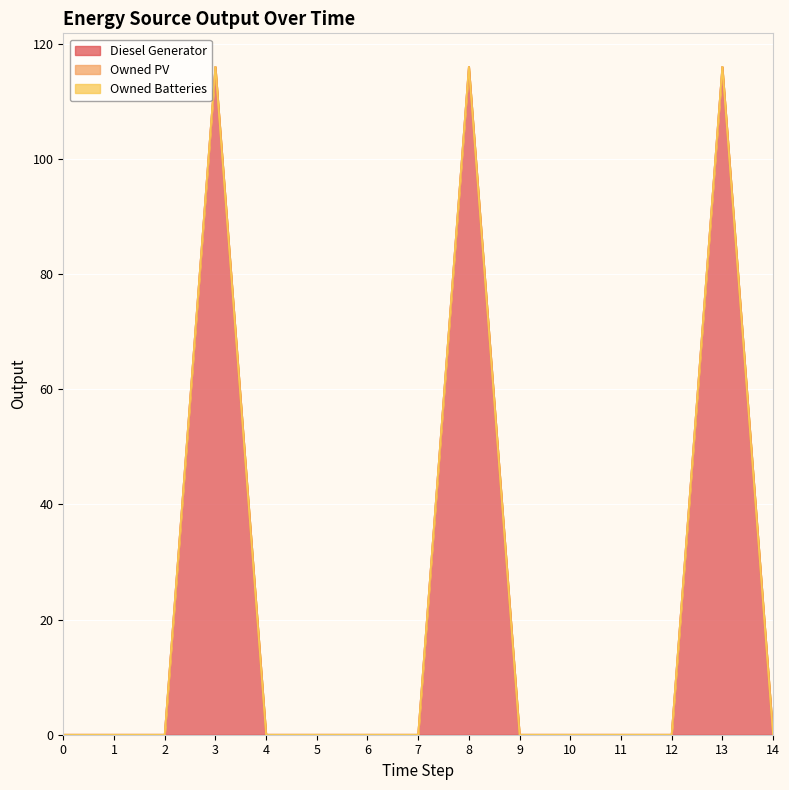

Reading left to right, list all the values displayed in this chart.

Diesel Generator: 0	0	0	116	0	0	0	0	116	0	0	0	0	116	0
Owned PV: 0	0	0	0	0	0	0	0	0	0	0	0	0	0	0
Owned Batteries: 0	0	0	0	0	0	0	0	0	0	0	0	0	0	0